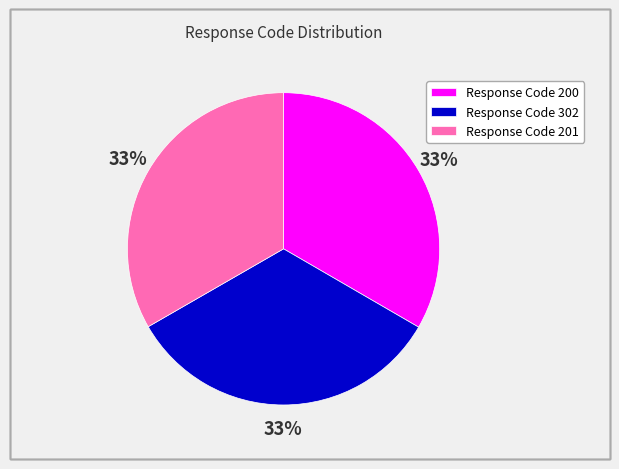

Is it true that Response Code 201 is 33% of the pie?

True